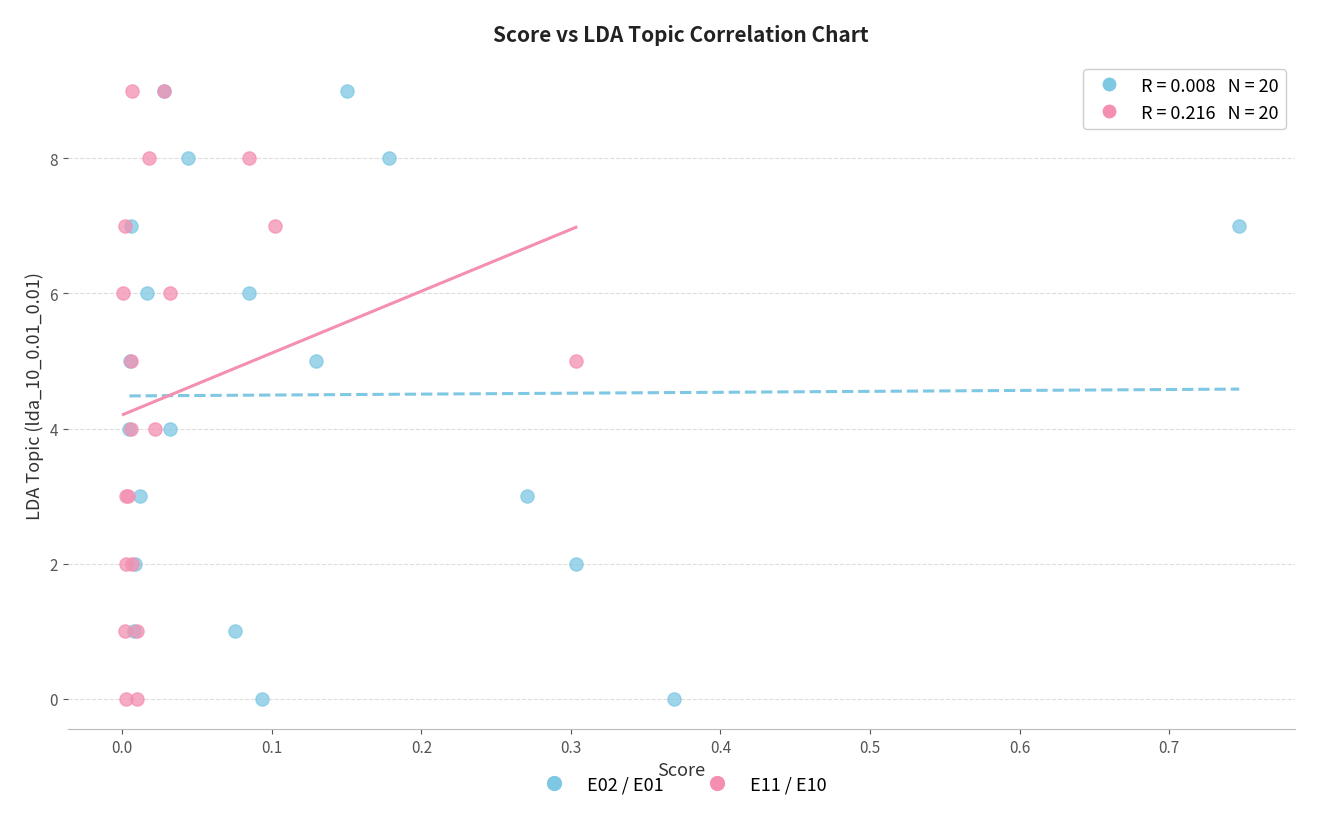

What are all the series names shown in the legend?

E02 / E01, E11 / E10